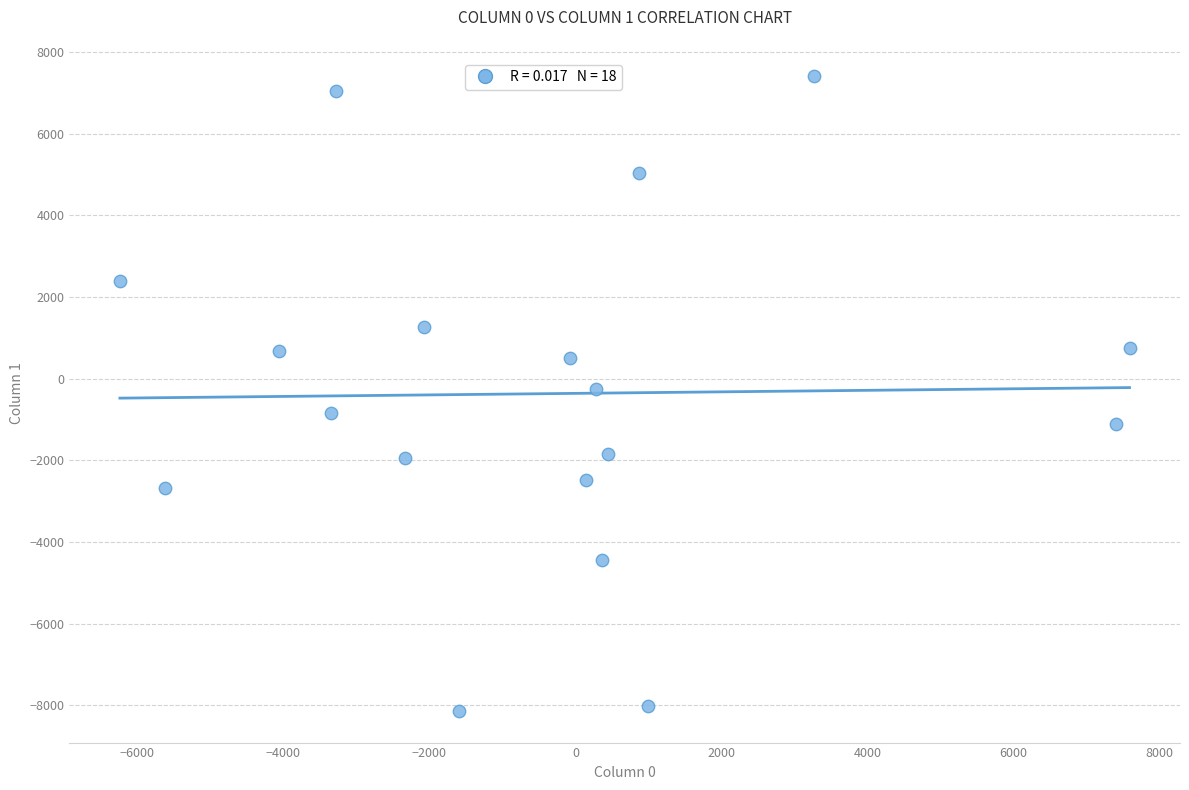

What is the range of Y values (max minus min)?

15559.8